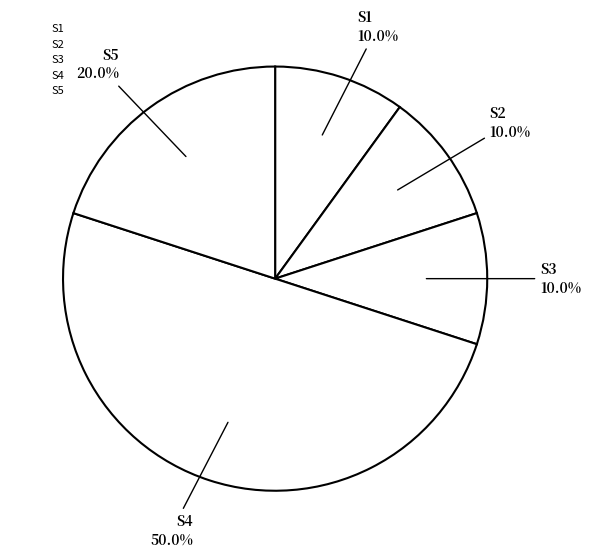

Count the number of slices in the pie.

5